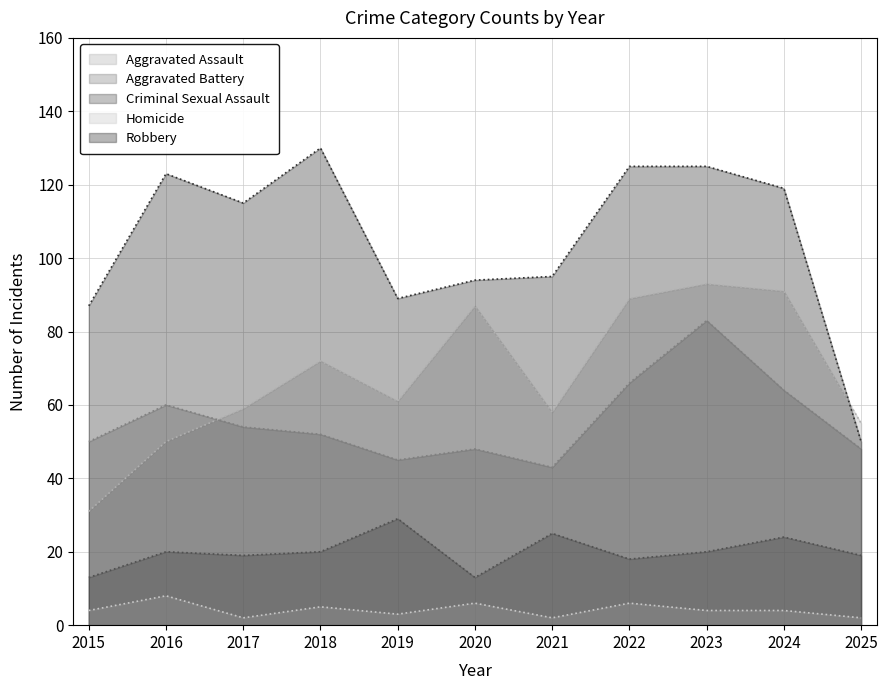

True or false: Criminal Sexual Assault and Homicide cross at least once.

False